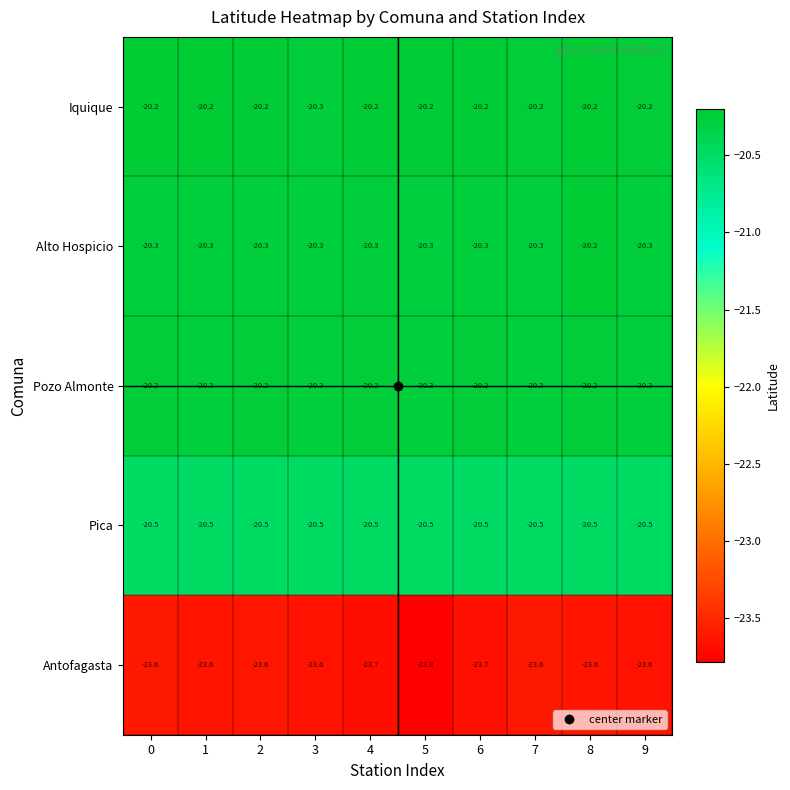

The value of Pozo Almonte at 7 is -20.3. True or false?

True